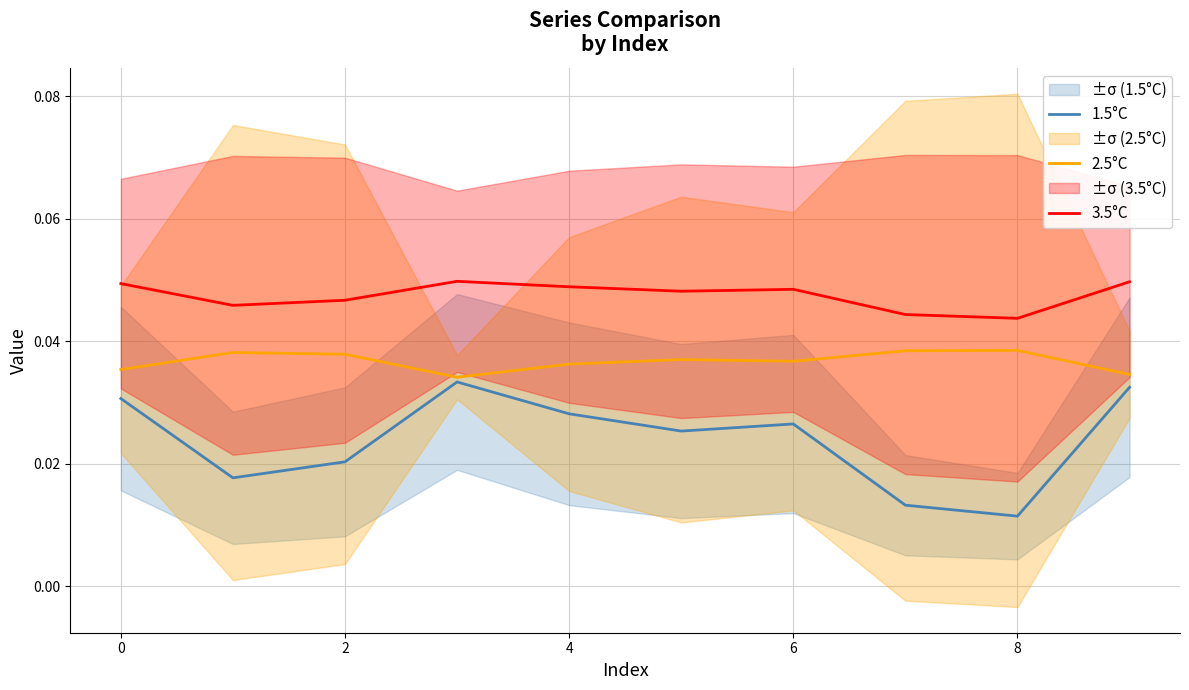

Count the number of data series in this chart.

3